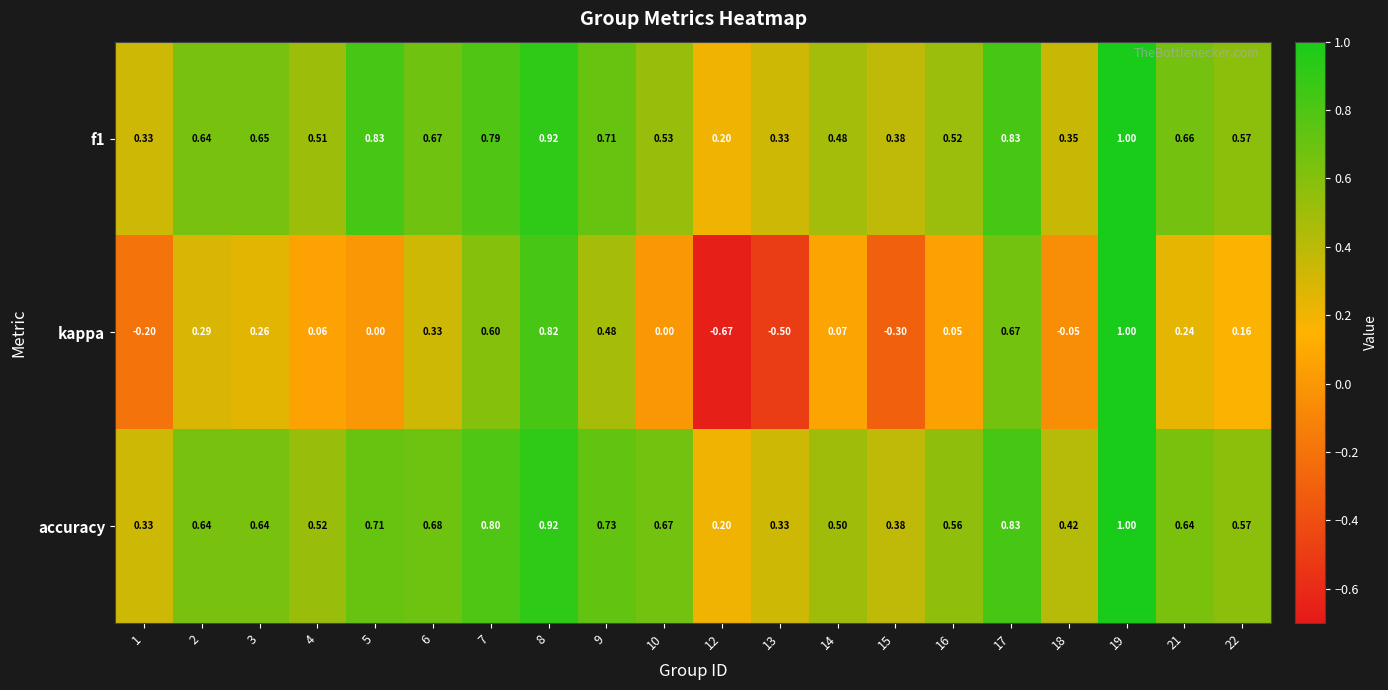

Is the value of accuracy at 17 greater than the value of f1 at 12?

Yes